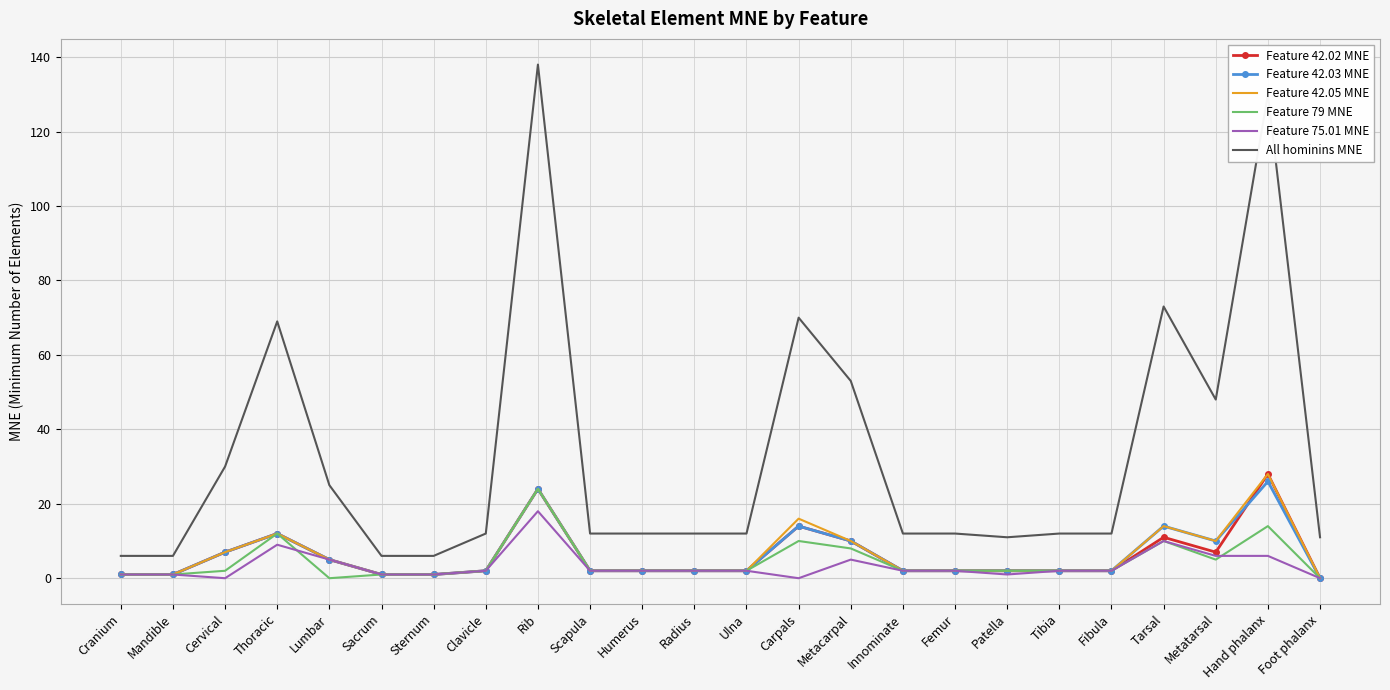

What value does the Feature 42.02 MNE series have at Carpals?

14